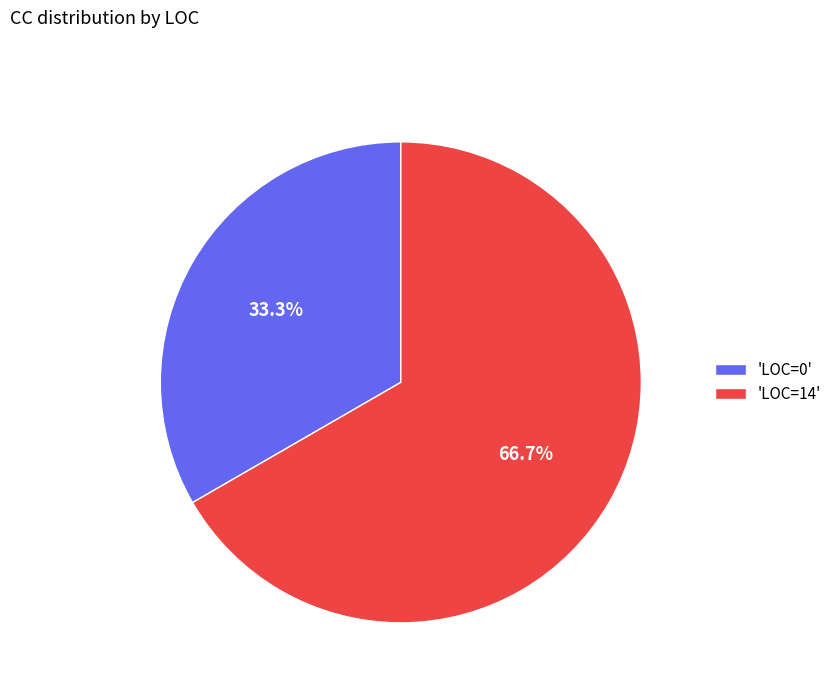

What percentage do 'LOC=0' and 'LOC=14' together represent?

100.0%